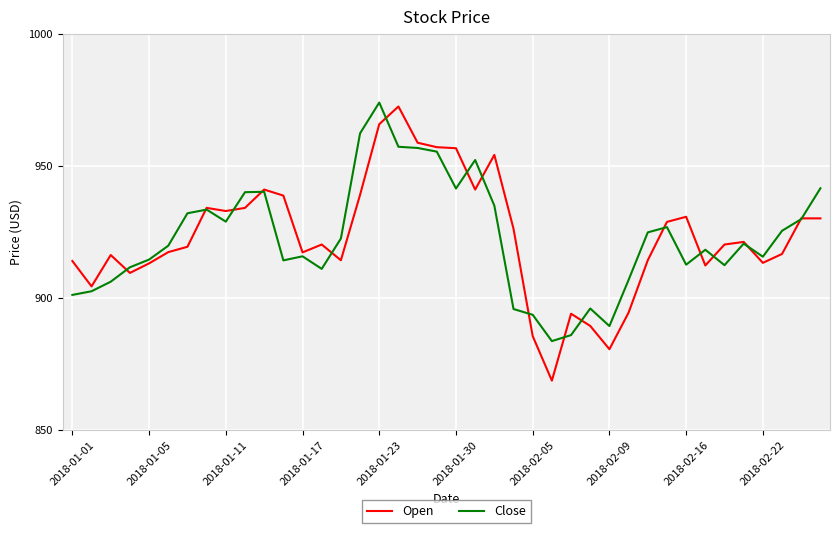

What is the greatest value displayed?

974.0